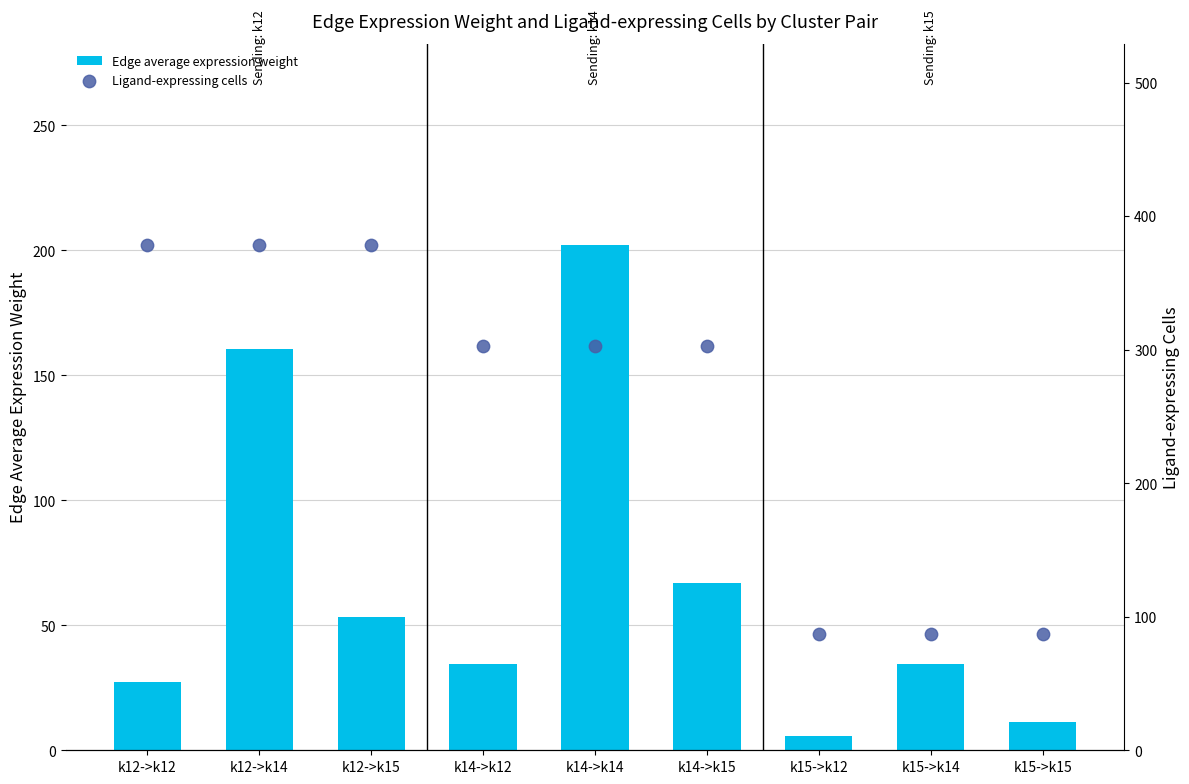

What are all the series names shown in the legend?

Edge average expression weight, Ligand-expressing cells